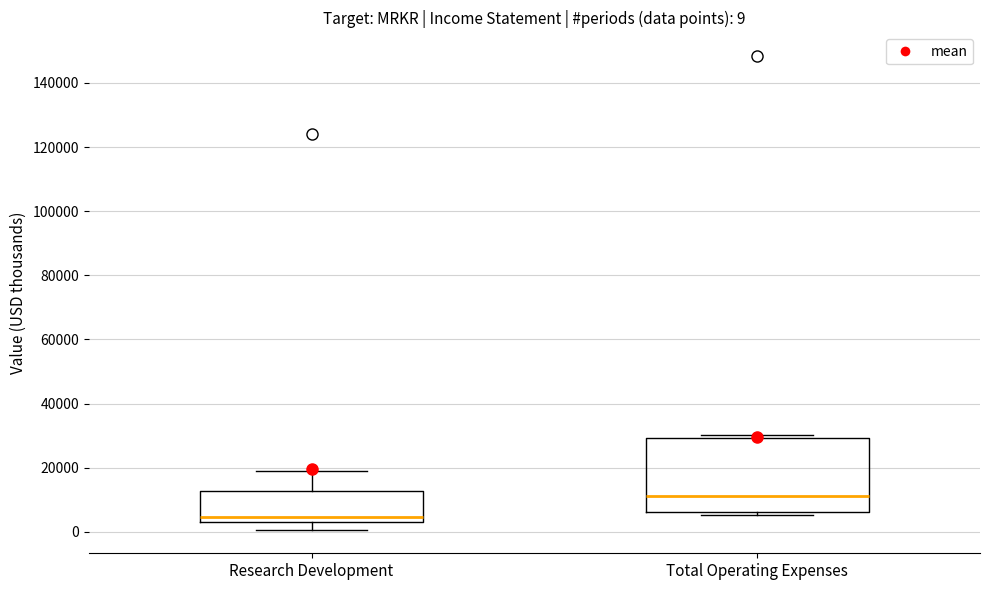

Which box is the tallest, from its lower edge to its upper edge?

Total Operating Expenses